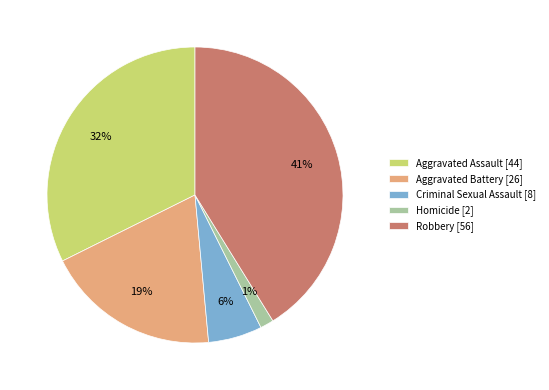

Which slice is the largest?

Robbery